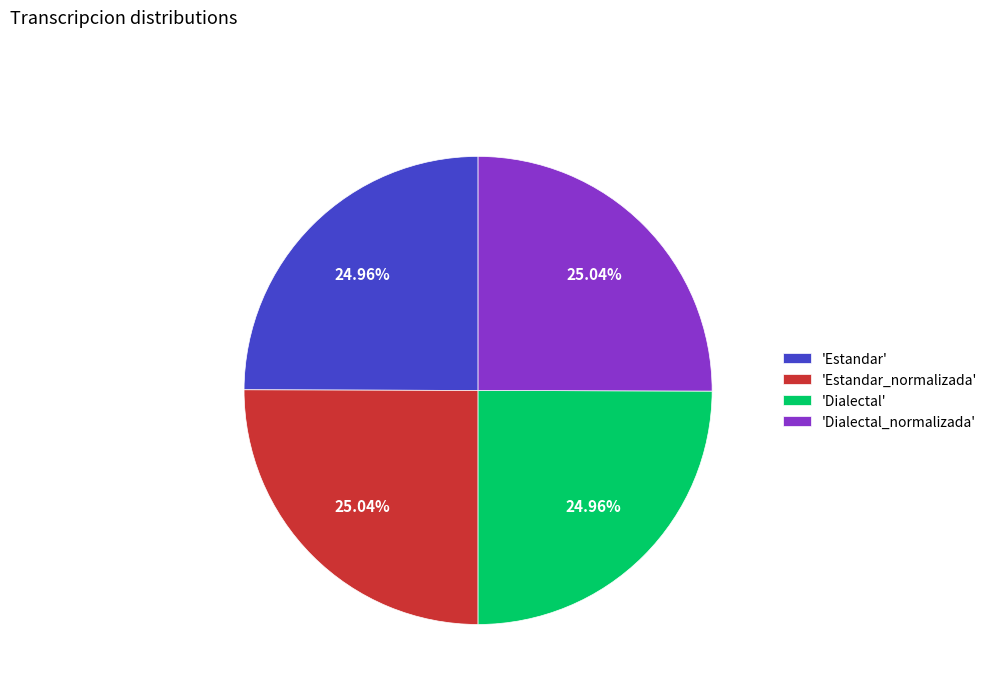

Approximately how many times larger is the value at 'Estandar_normalizada' compared to 'Dialectal_normalizada'?

1.0